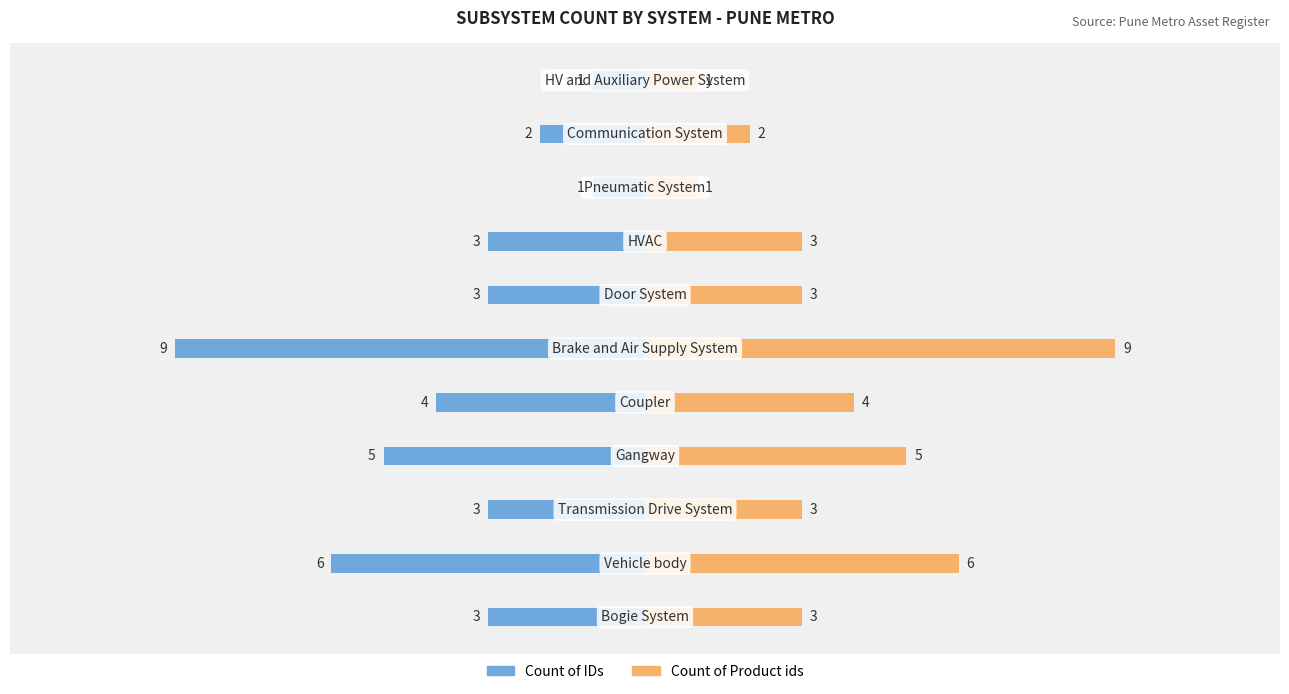

True or false: Count of Product ids has a value of 2 at 10.

False